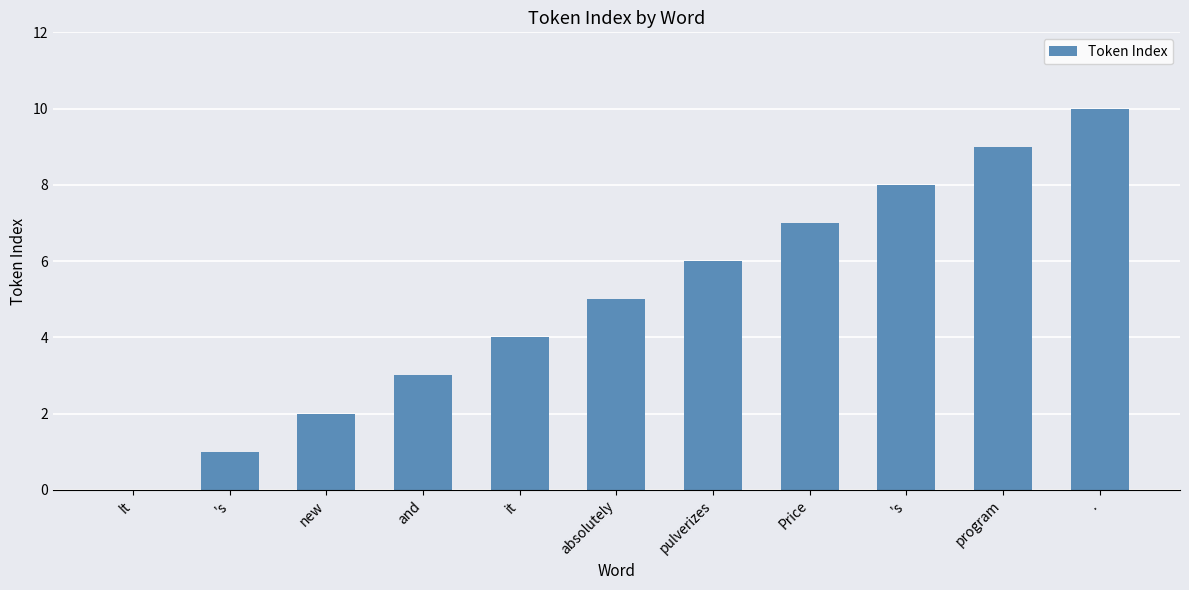

What is the ratio of the value at . to the value at Price?

1.4